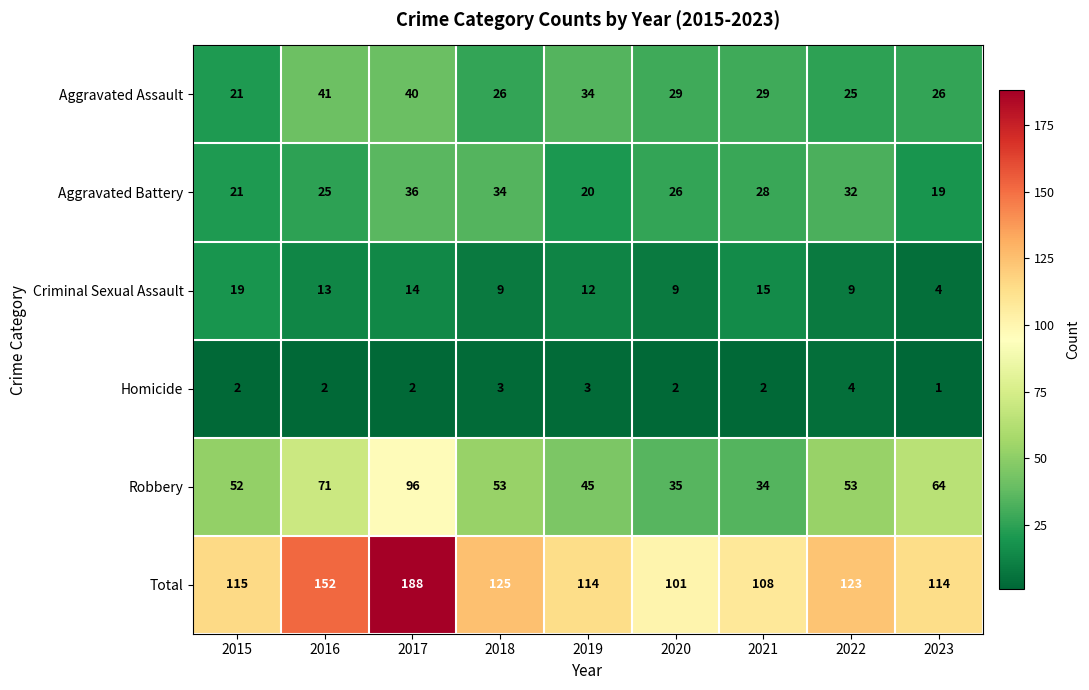

Which series has the largest range (max minus min)?

Total